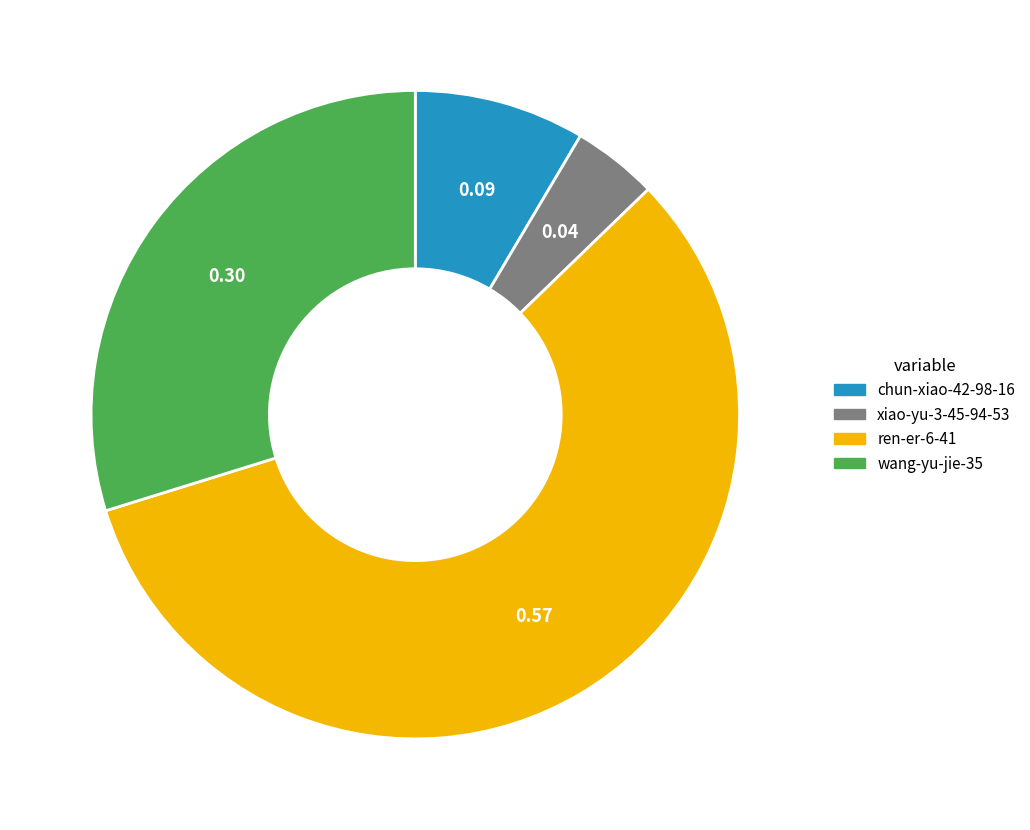

Rank the categories by value from highest to lowest.

ren-er-6-41, wang-yu-jie-35, chun-xiao-42-98-16, xiao-yu-3-45-94-53